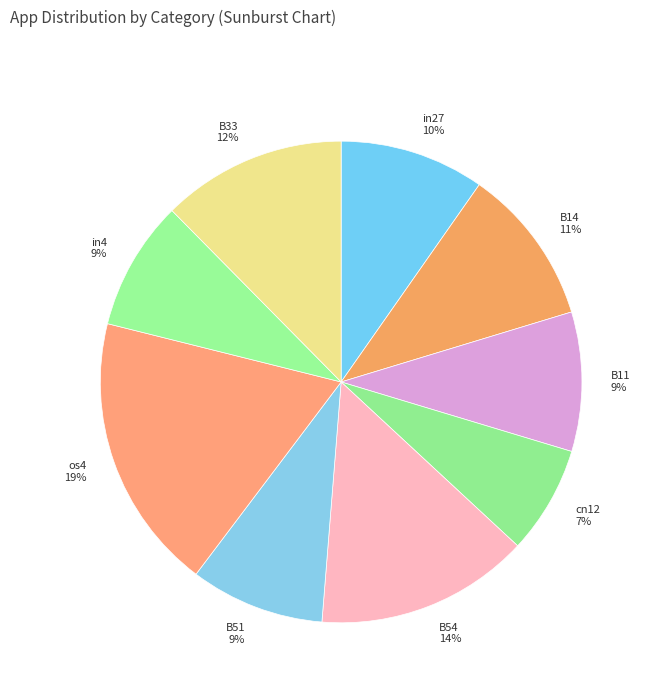

To the nearest percent, what is the average slice percentage?

11%